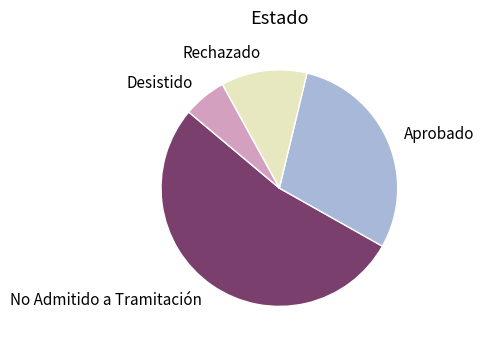

Rank the categories by value from highest to lowest.

No Admitido a Tramitación, Aprobado, Rechazado, Desistido